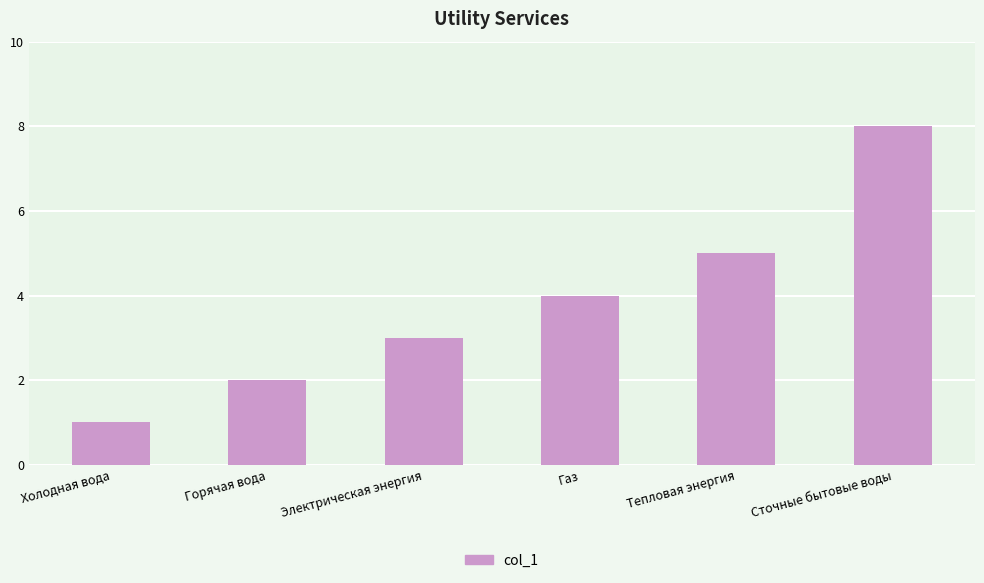

Reading left to right, list all the values displayed in this chart.

1	2	3	4	5	8